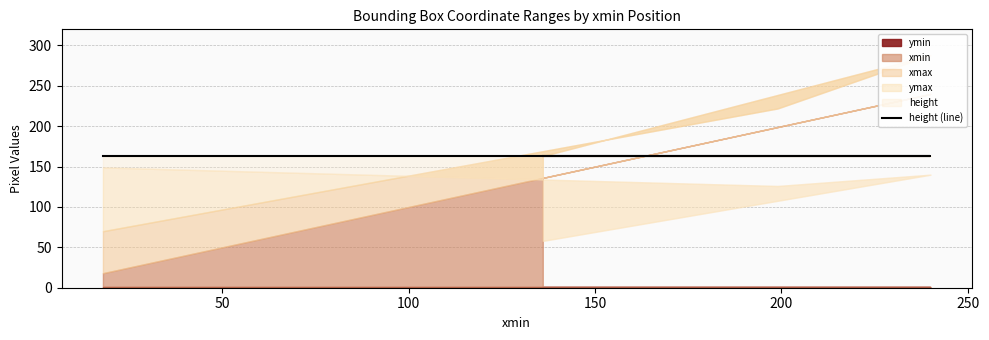

At which label is height closest to 163?

18